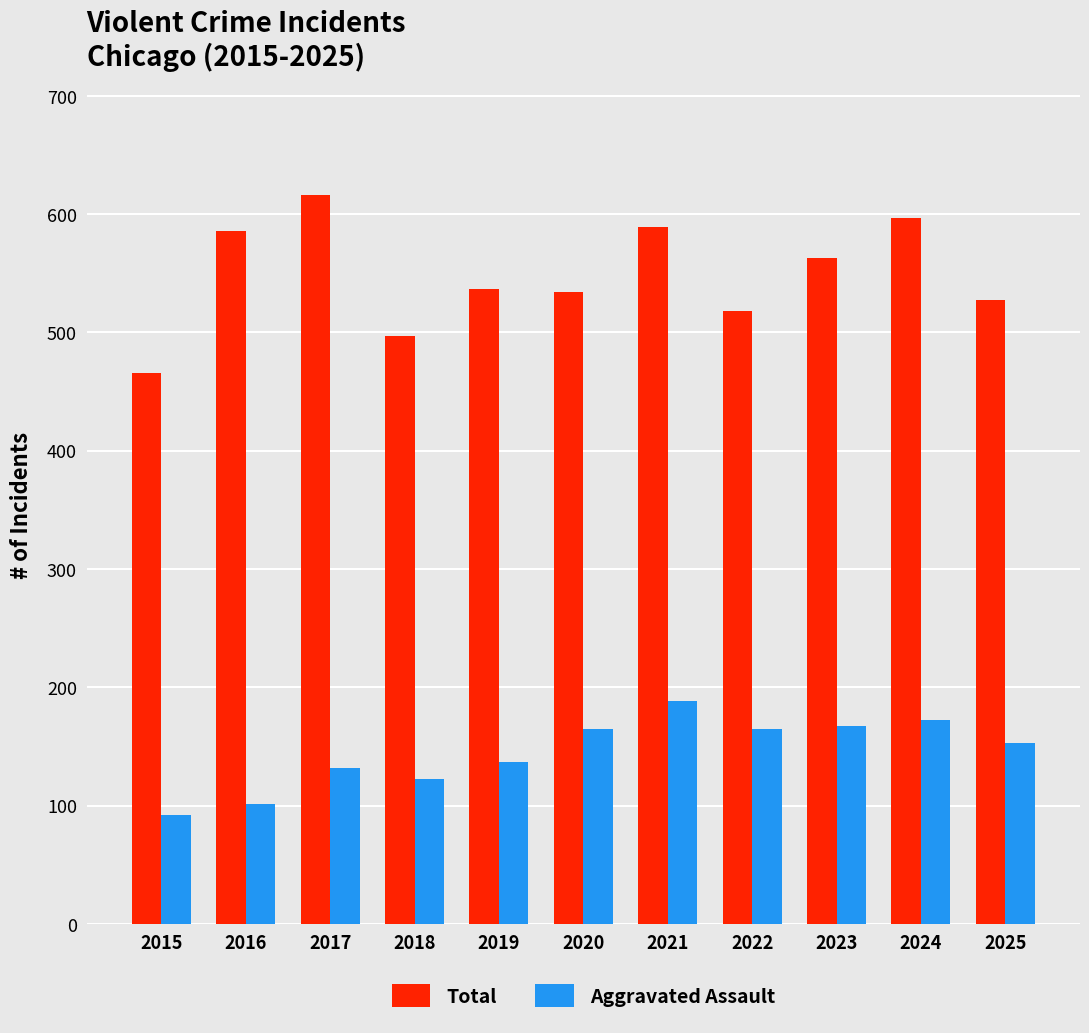

Between 2018 and 2021, which series saw the biggest shift?

Total